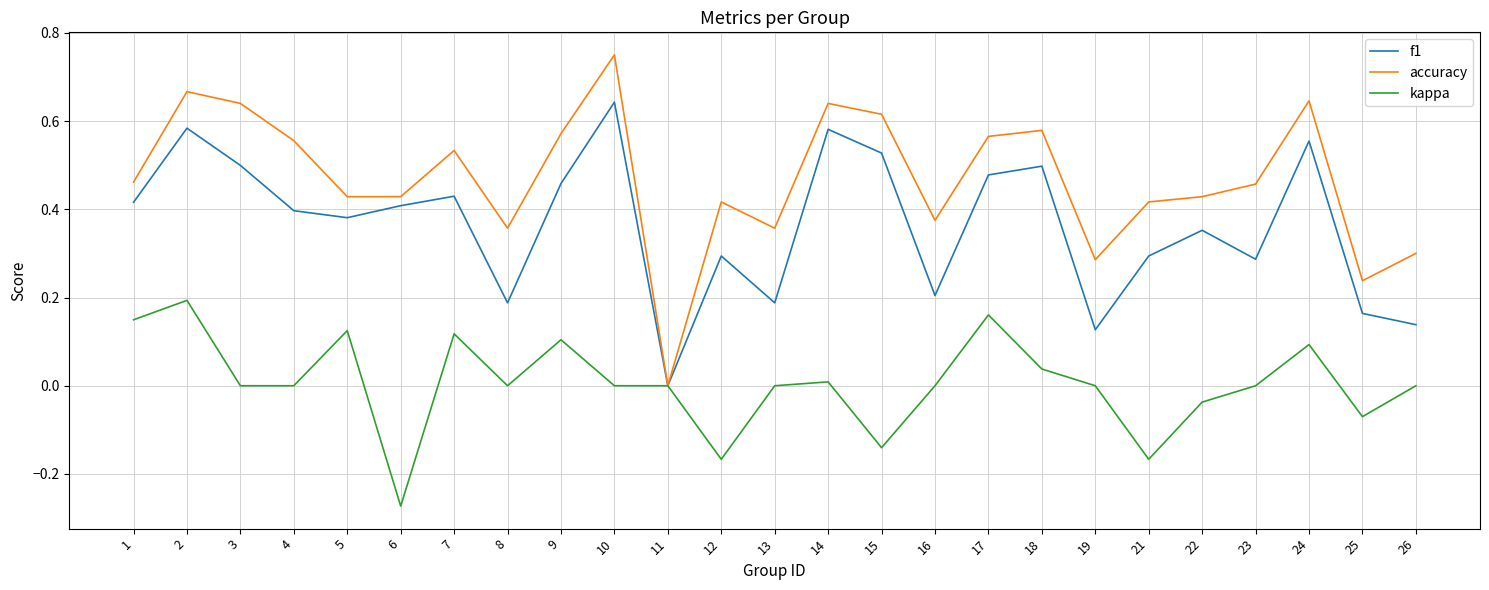

At which category is the sum across all series the highest?

2